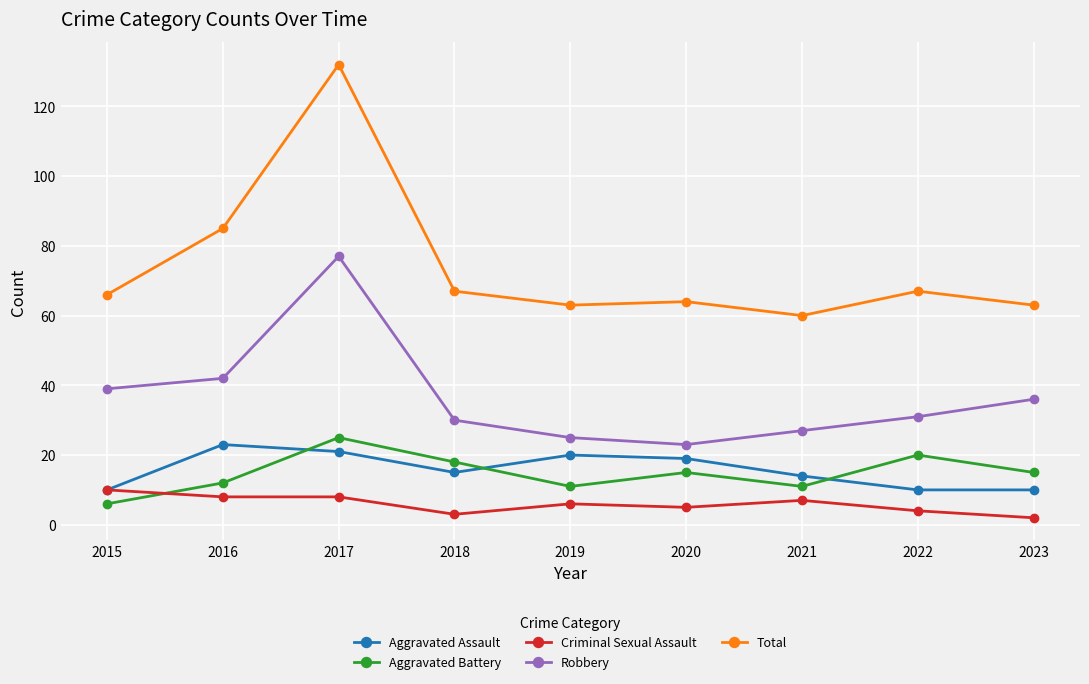

At how many categories does at least one series exceed 130?

1